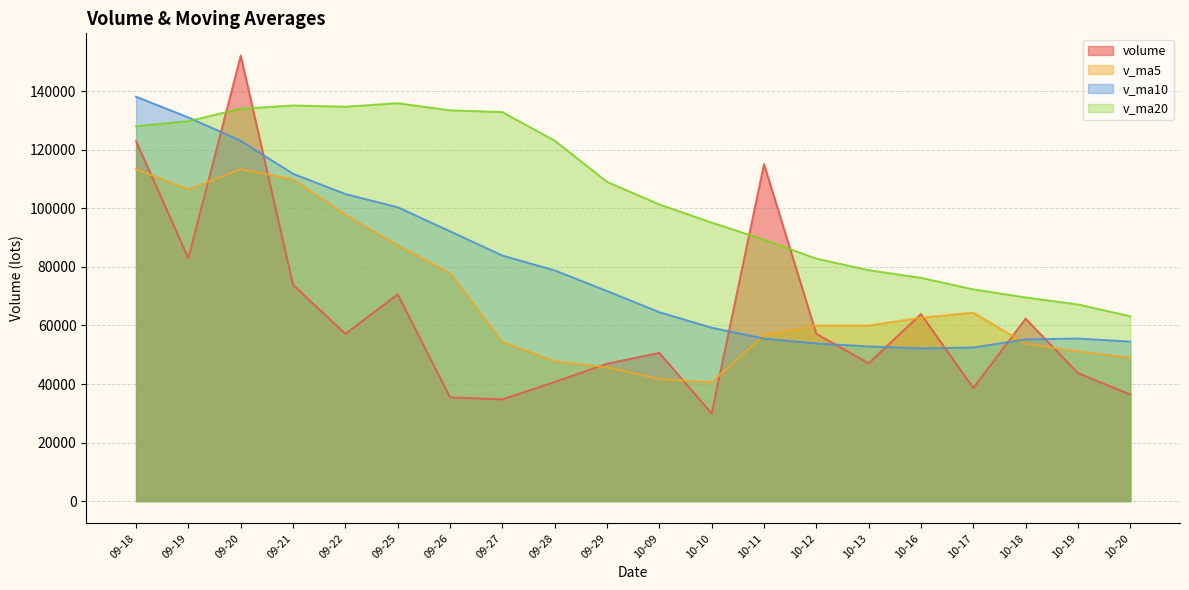

Which category has the lowest value in the v_ma20 series?

10-20